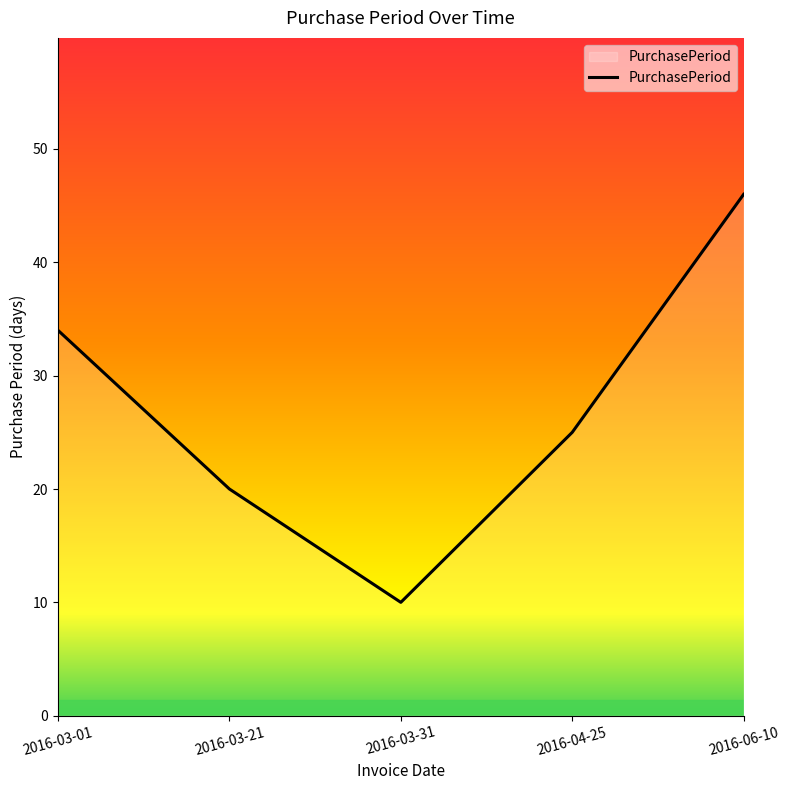

What position from the right is 2016-03-01?

5